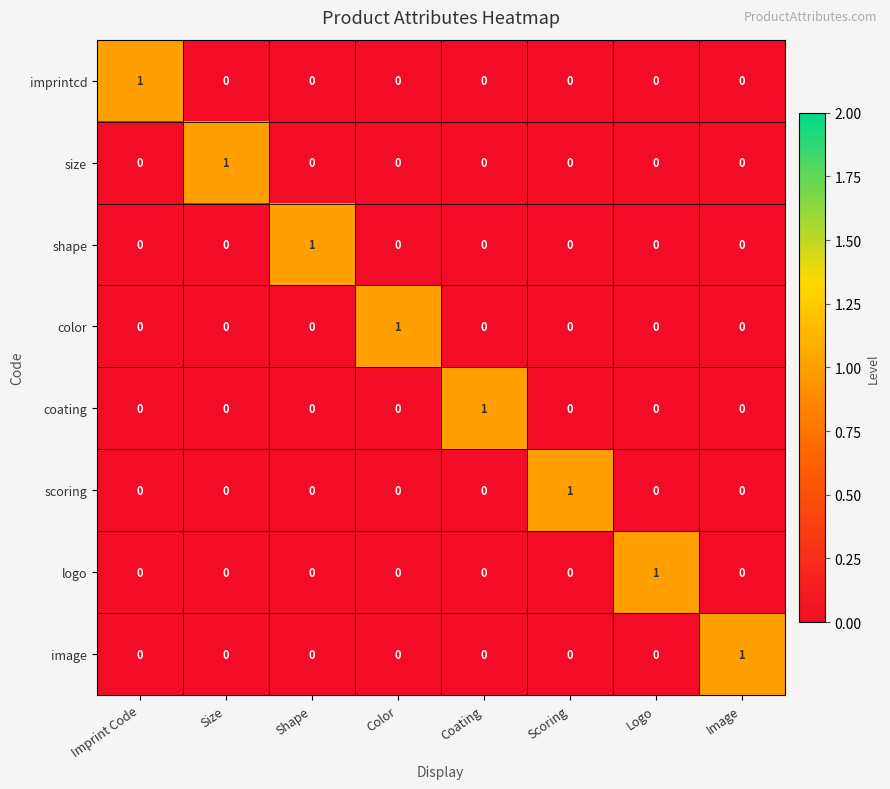

True or false: size has a value of 1 at Scoring.

False